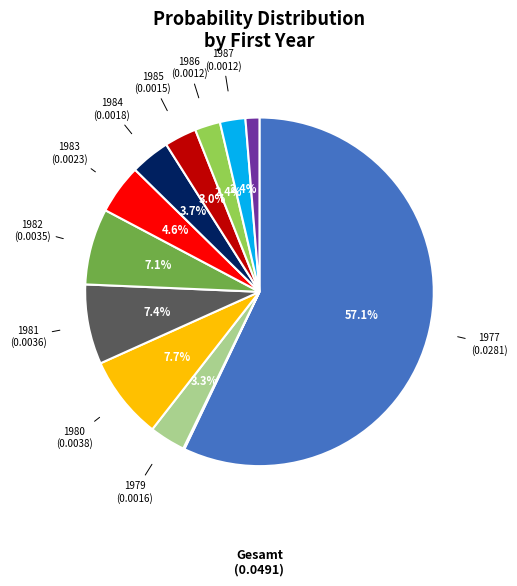

Is there any slice that represents more than half of the pie?

Yes